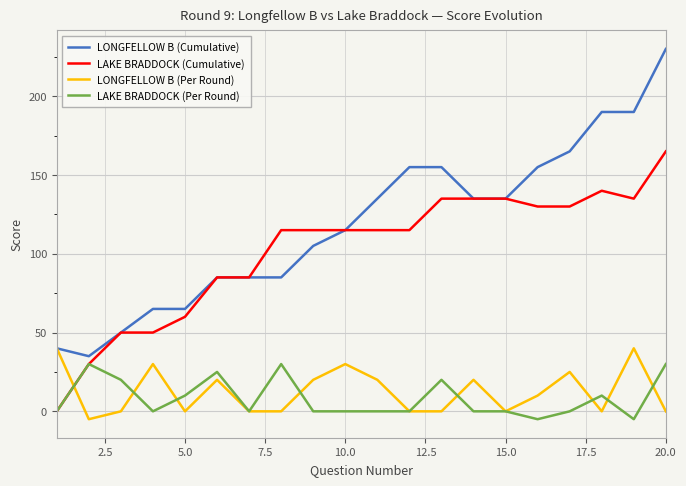

At how many categories does at least one series exceed 177?

3